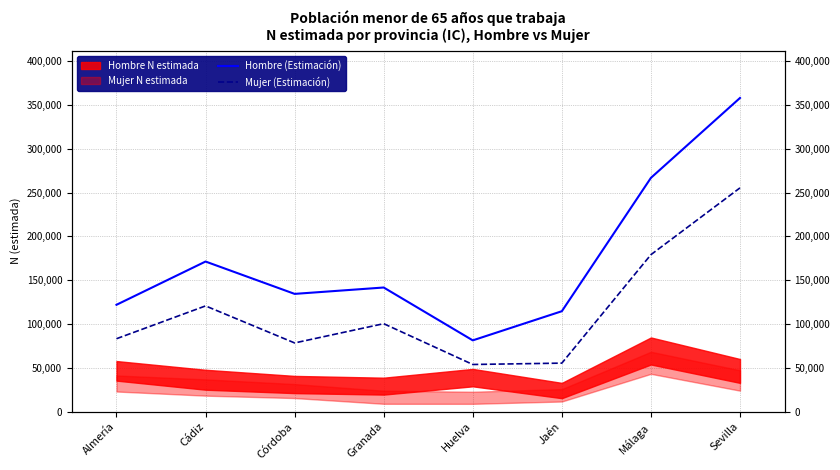

The Mujer (Estimación) series shows 45948 at Córdoba. True or false?

False